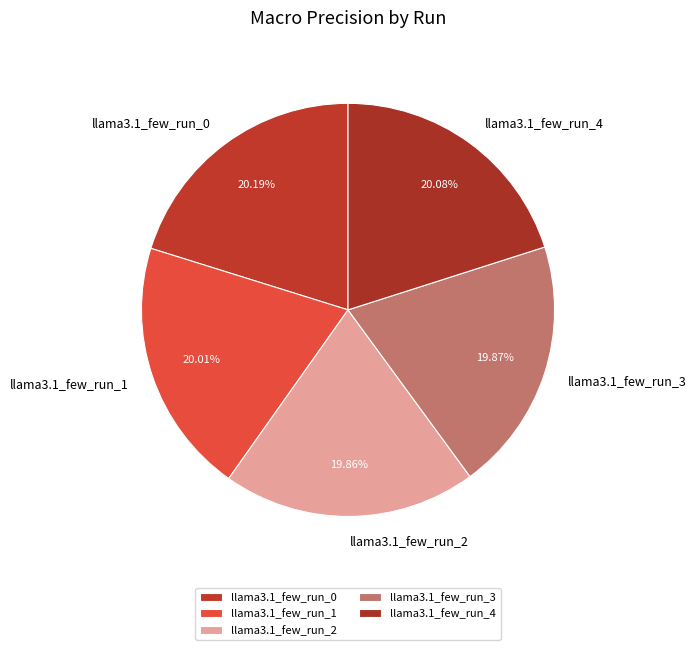

How many slices are in this pie chart?

5